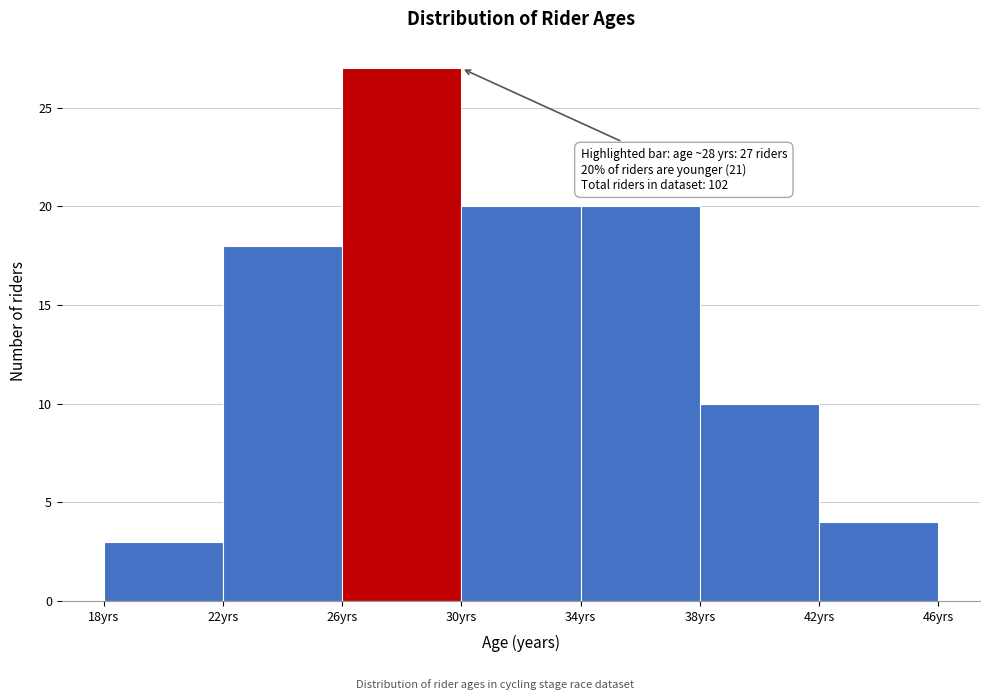

Over which range of the x-axis is the bar tallest?

26 to 30